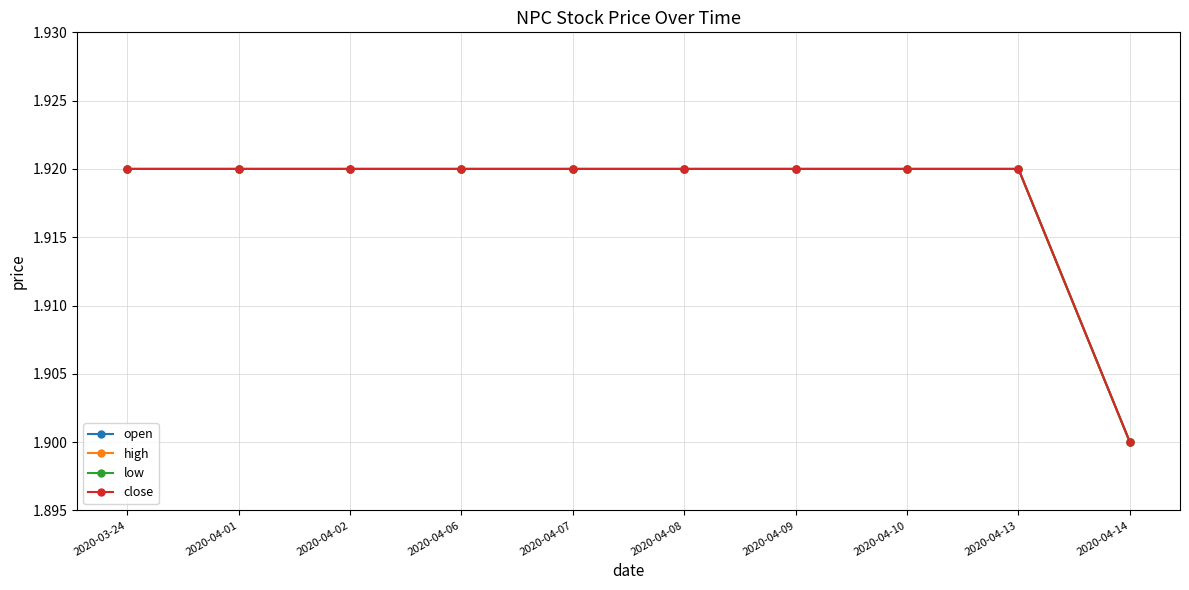

Where is close nearest to the value 1?

2020-04-14